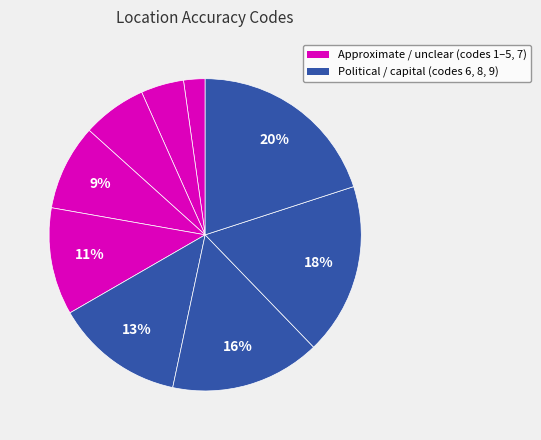

How many slices are in this pie chart?

9